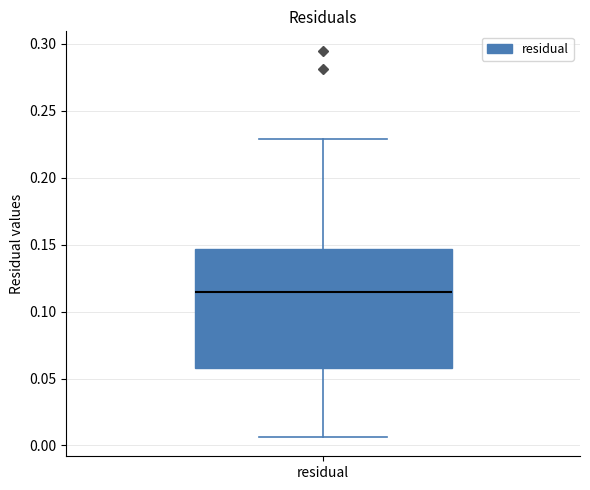

Transcribe this box plot: give where the median line is, the range the box spans, and where the two whiskers end, as read against the y-axis. The values are not printed on the chart, so give them approximately, as read against the axis.

median 0.115, box 0.060 to 0.145, whiskers 0.005 to 0.230